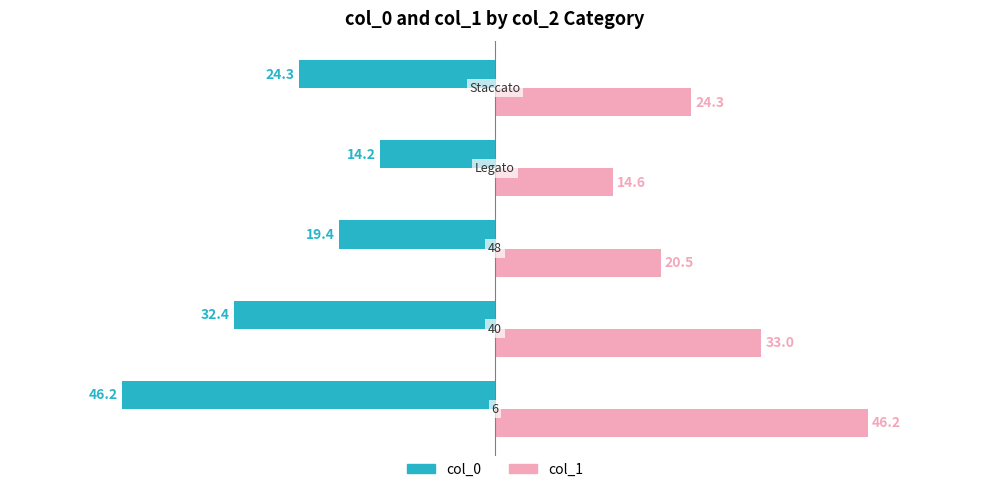

Rank the series by their average value, from lowest to highest.

col_0, col_1